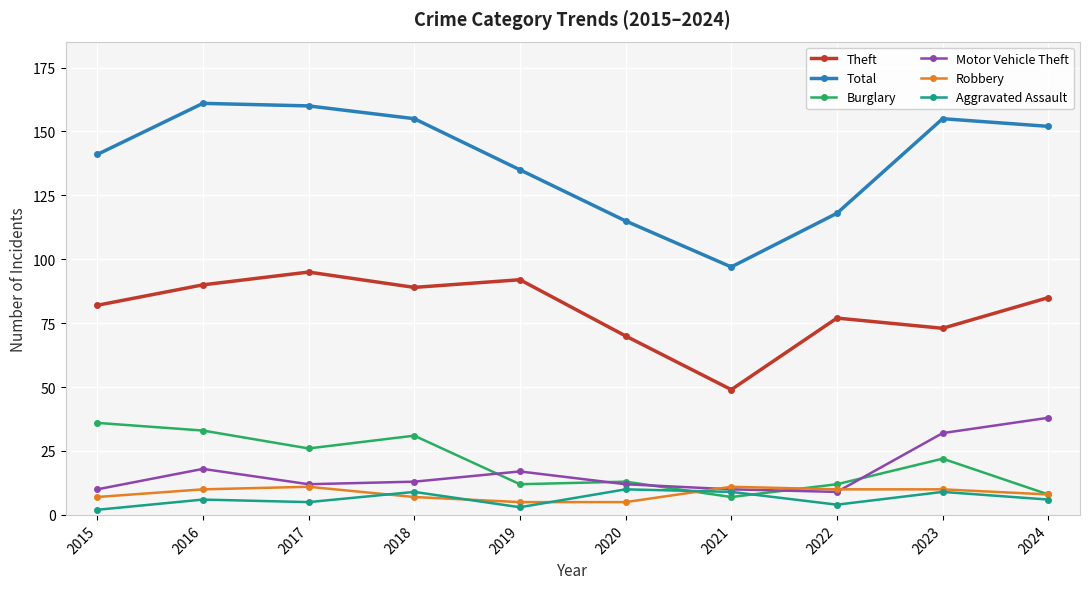

Between 2021 and 2024, which series saw the biggest shift?

Total